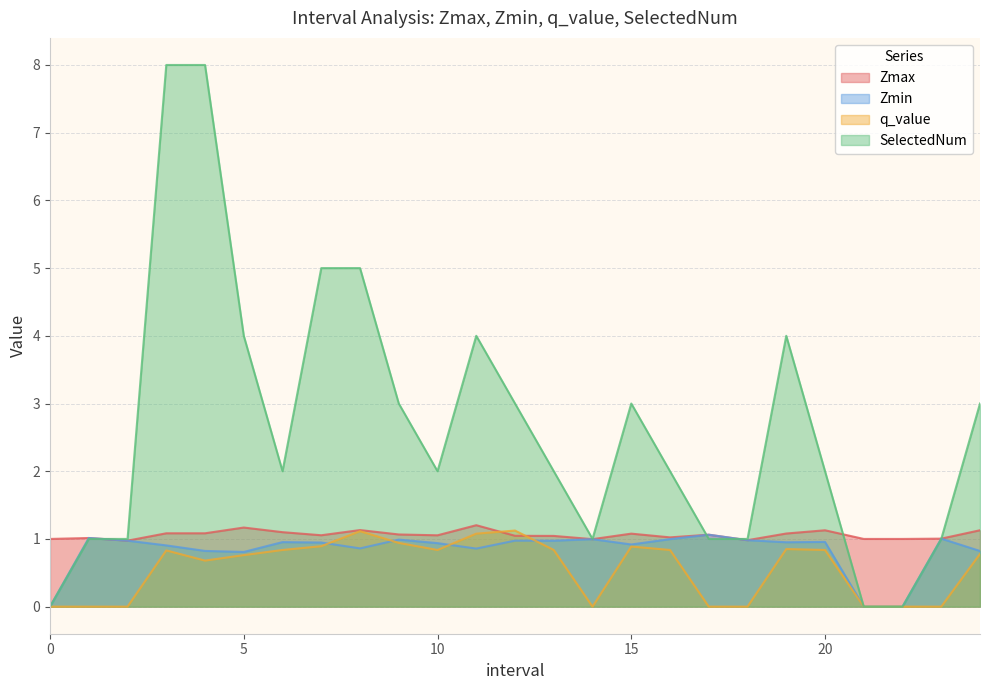

What is the difference between the Zmax values at 15.0 and 14.0?

0.1